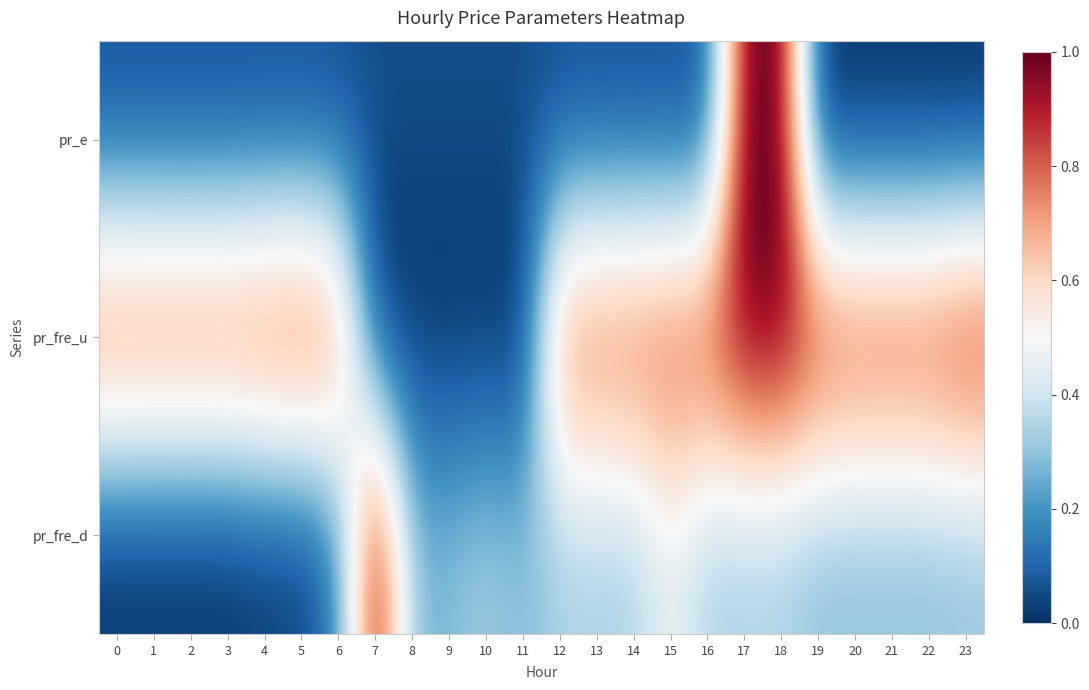

Reading right to left, extract all data points from this chart.

pr_e: 23=0.0	22=0.0	21=0.0	20=0.0	19=0.0	18=1.0	17=1.0	16=0.1	15=0.1	14=0.1	13=0.1	12=0.1	11=0.1	10=0.1	9=0.1	8=0.1	7=0.1	6=0.1	5=0.1	4=0.1	3=0.1	2=0.1	1=0.1	0=0.1
pr_fre_u: 23=1.0	22=0.9	21=0.9	20=0.9	19=0.9	18=1.0	17=1.0	16=0.9	15=0.9	14=0.9	13=0.8	12=0.8	11=0.0	10=0.0	9=0.0	8=0.0	7=0.0	6=0.8	5=0.9	4=0.9	3=0.9	2=0.9	1=0.9	0=0.9
pr_fre_d: 23=0.3	22=0.3	21=0.3	20=0.3	19=0.3	18=0.3	17=0.3	16=0.3	15=0.5	14=0.3	13=0.3	12=0.3	11=0.3	10=0.3	9=0.3	8=0.3	7=1.0	6=0.1	5=0.0	4=0.0	3=0.0	2=0.0	1=0.0	0=0.0